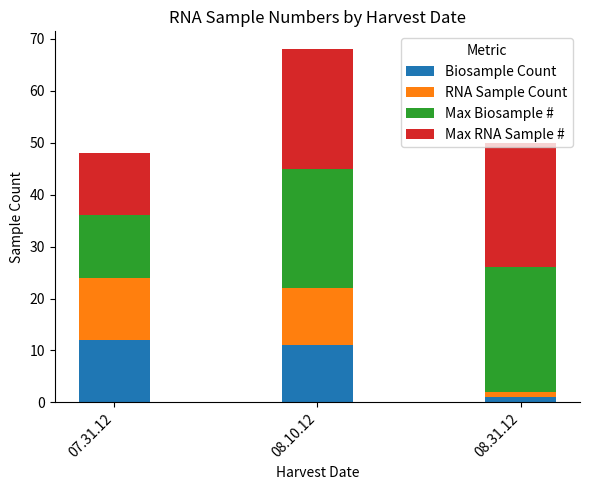

At which category is the sum across all series the highest?

08.10.12